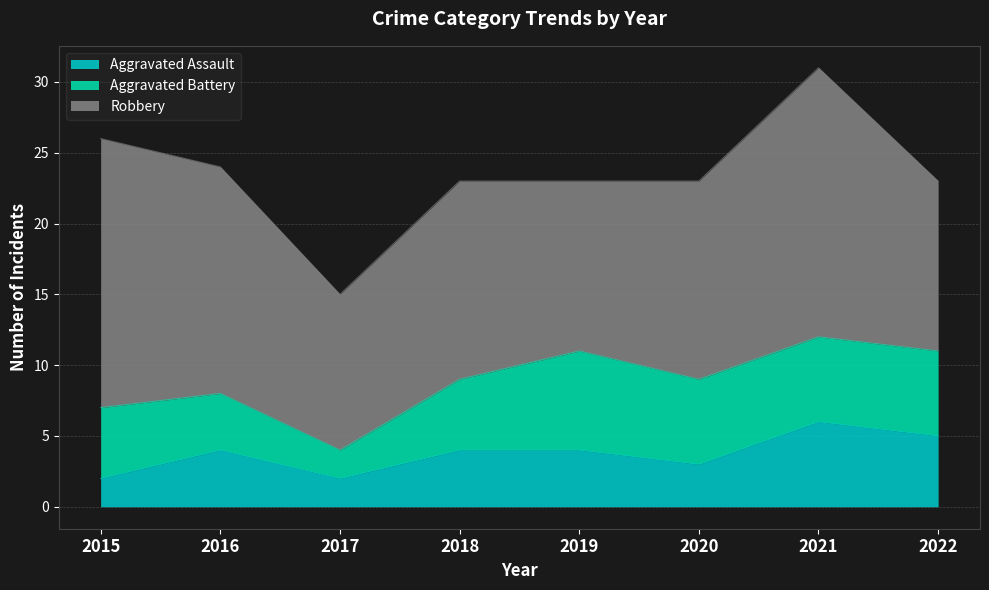

At which category does the chart reach its minimum across all series?

2015